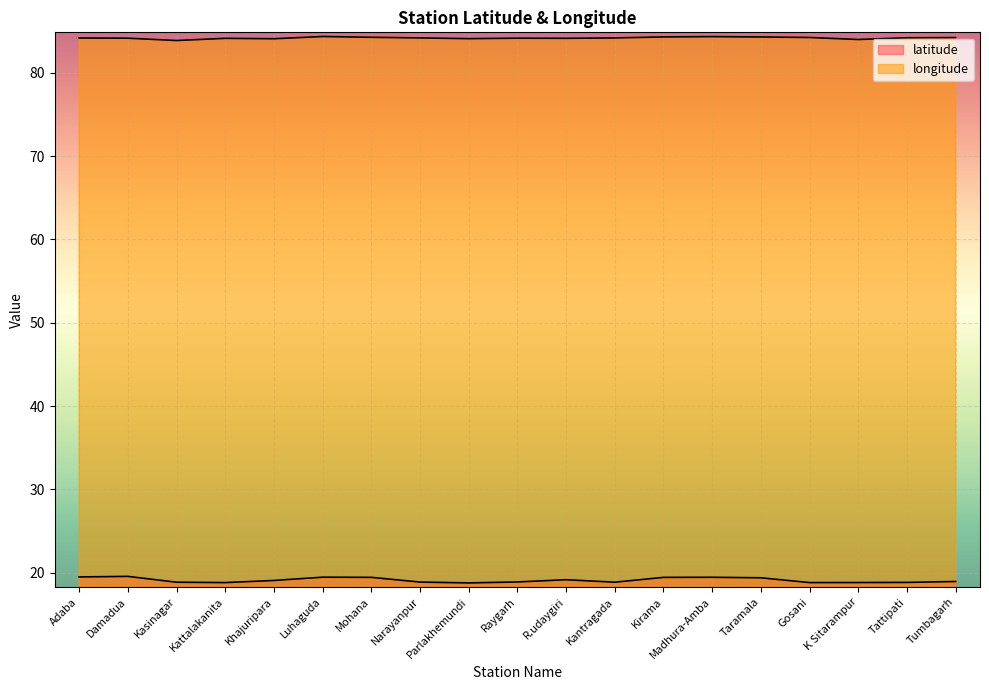

Reading left to right, list all the values displayed in this chart.

latitude: 19.5	19.6	18.9	18.8	19.1	19.5	19.4	18.9	18.8	18.9	19.2	18.9	19.4	19.4	19.4	18.8	18.8	18.8	18.9
longitude: 84.2	84.2	83.9	84.1	84.1	84.4	84.3	84.2	84.1	84.2	84.1	84.2	84.3	84.3	84.3	84.2	84.0	84.2	84.2